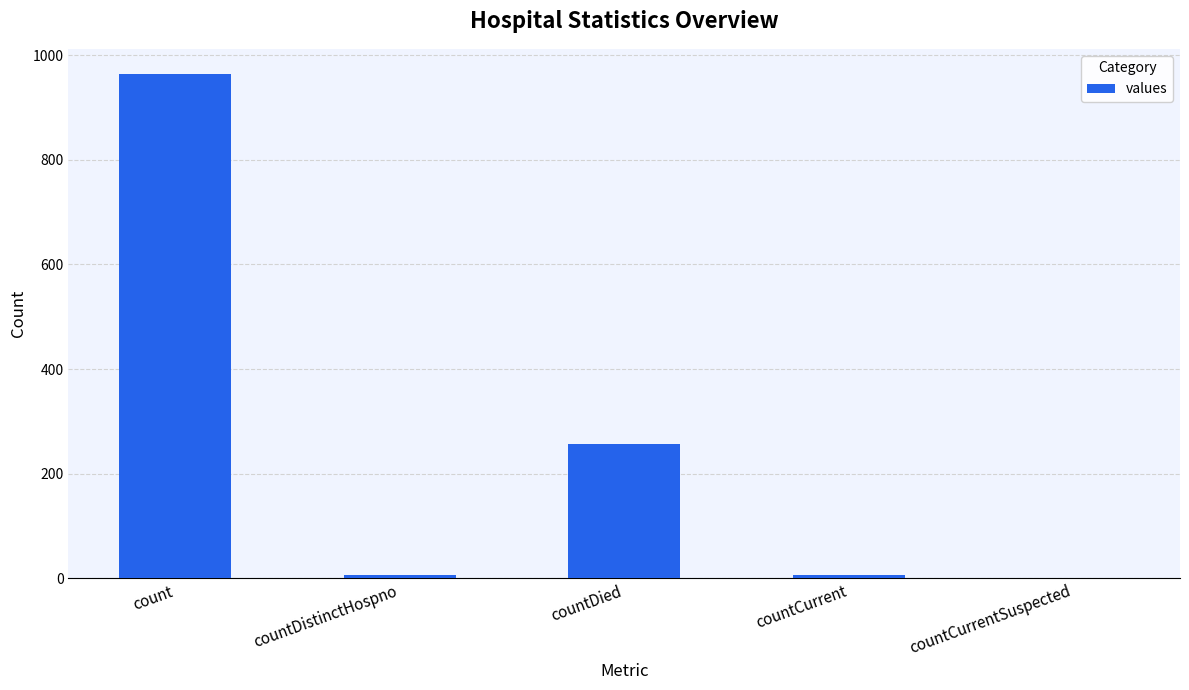

Read the value at countDistinctHospno, to the nearest 10.

10